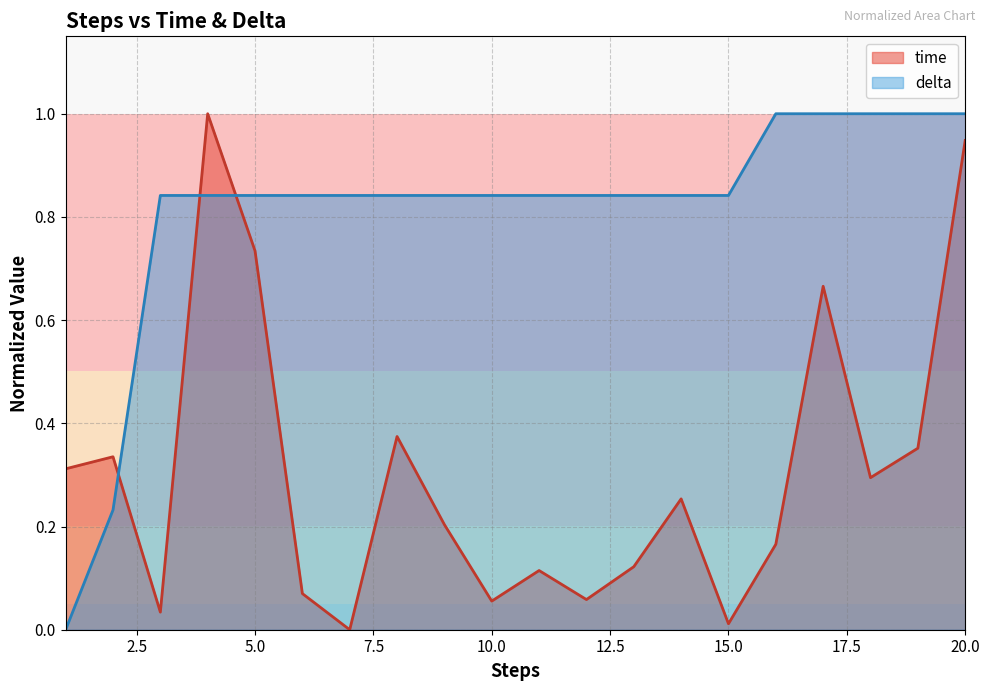

How many categories are shown in the chart?

20